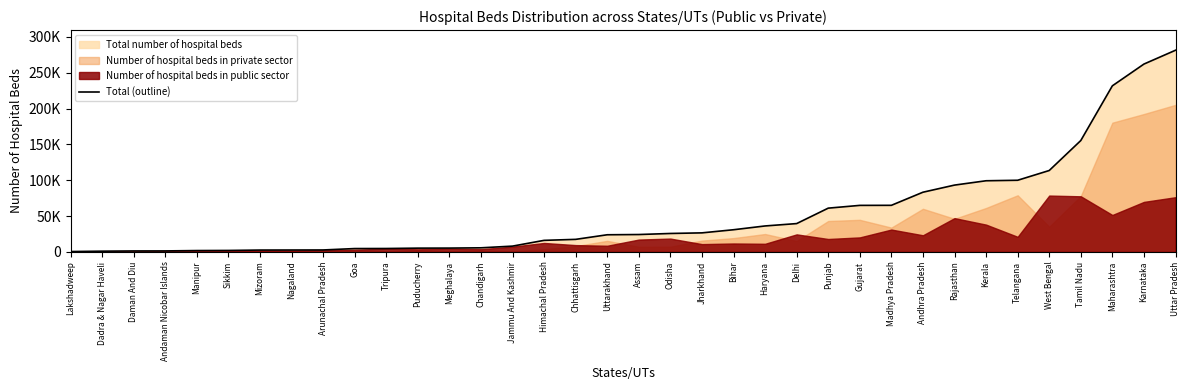

What is the label of the 35th point from the left?

Karnataka